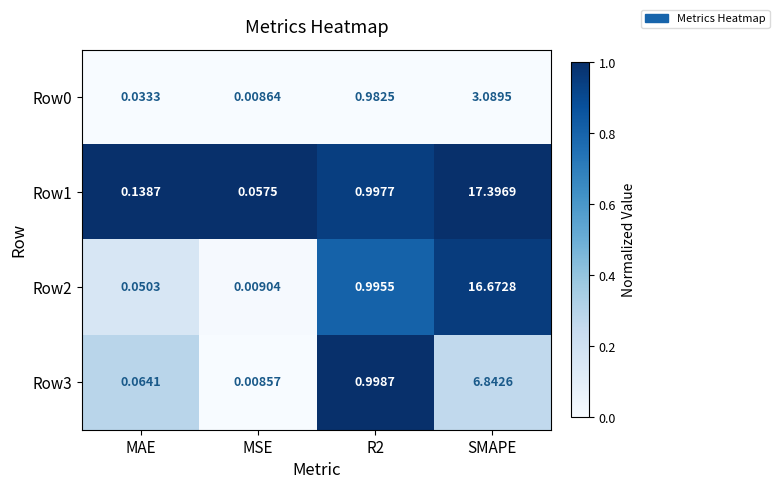

Is the value of Row1 at SMAPE greater than the value of Row2 at MSE?

Yes